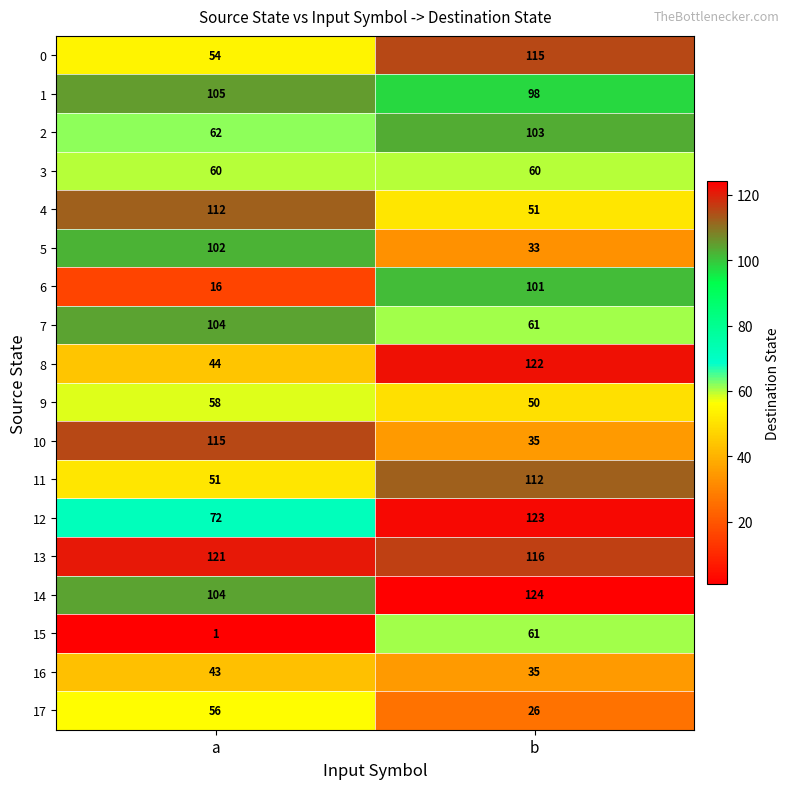

Which series changed the most between a and b?

6